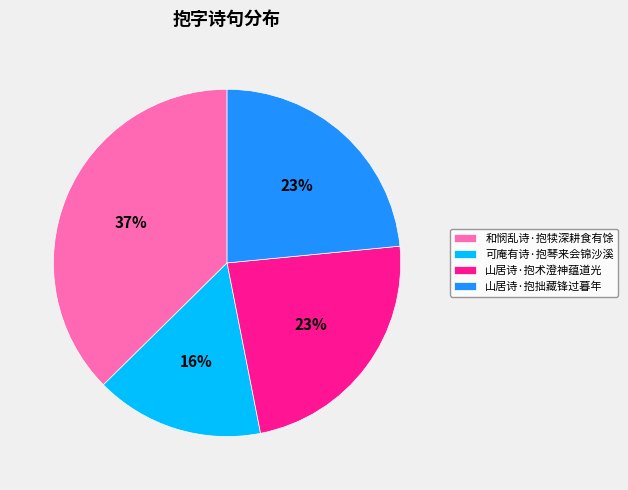

What is the largest slice in the pie chart?

和悯乱诗·抱犊深耕食有馀